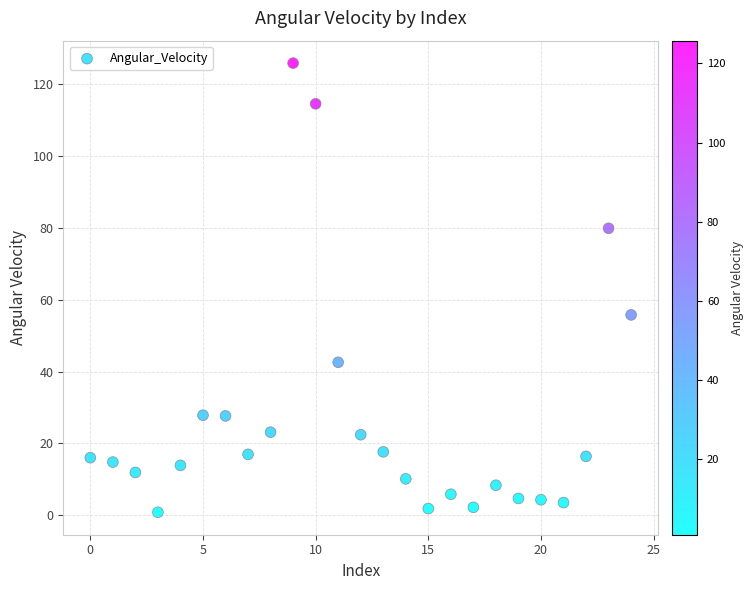

What is the range of Y values (max minus min)?

124.9